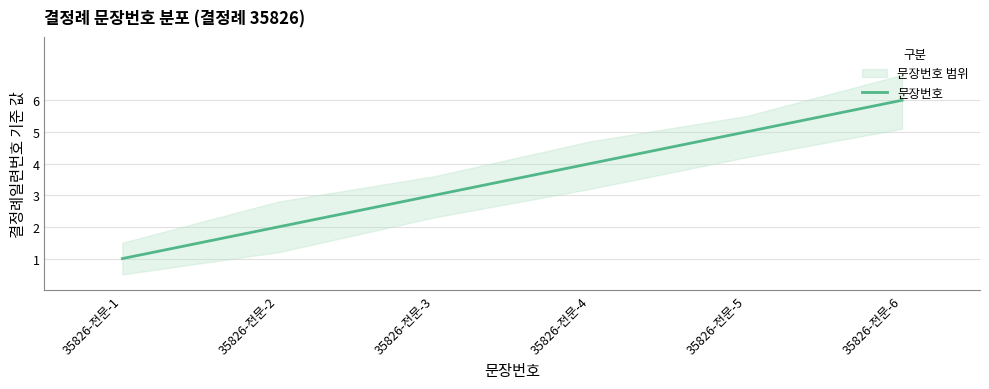

What is the change in value from 35826-전문-2 to 35826-전문-3?

+1